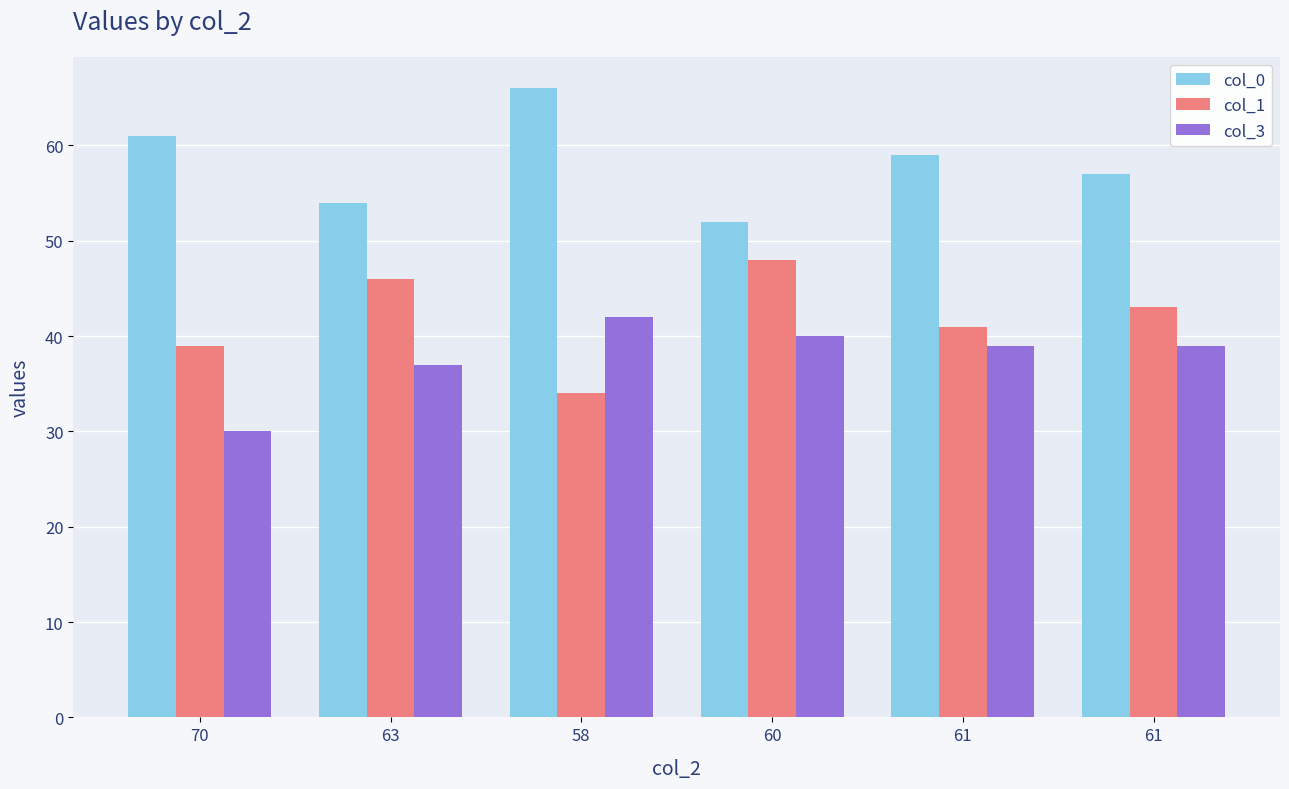

Between 70 and 58, which series saw the biggest shift?

col_3